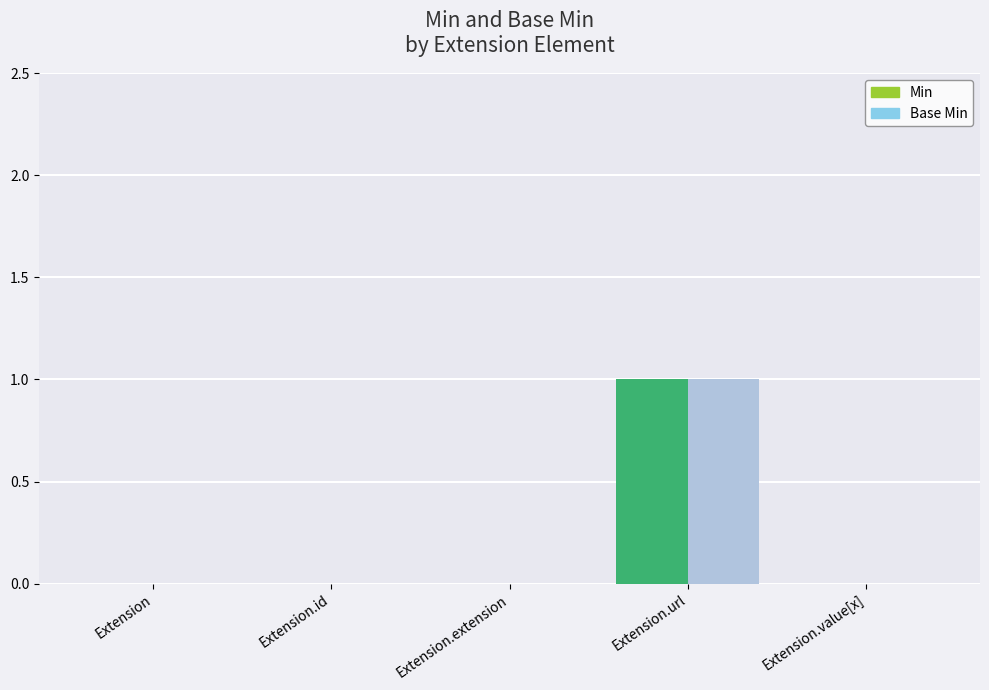

Is the value of Min at Extension.value[x] greater than the value of Base Min at Extension.id?

No